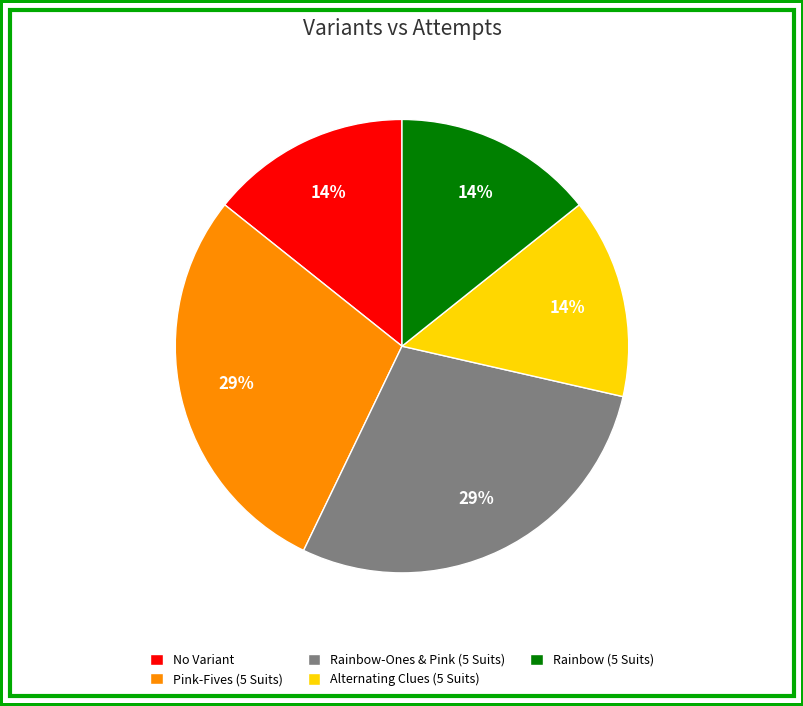

True or false: Alternating Clues (5 Suits) accounts for 14% of the total.

True